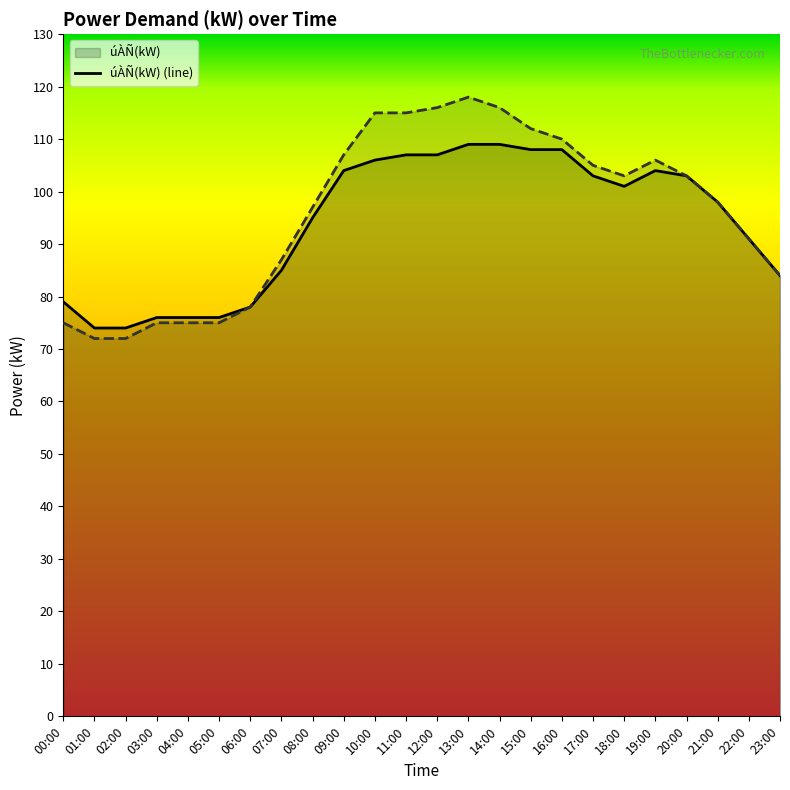

How many lines are shown in the chart?

2